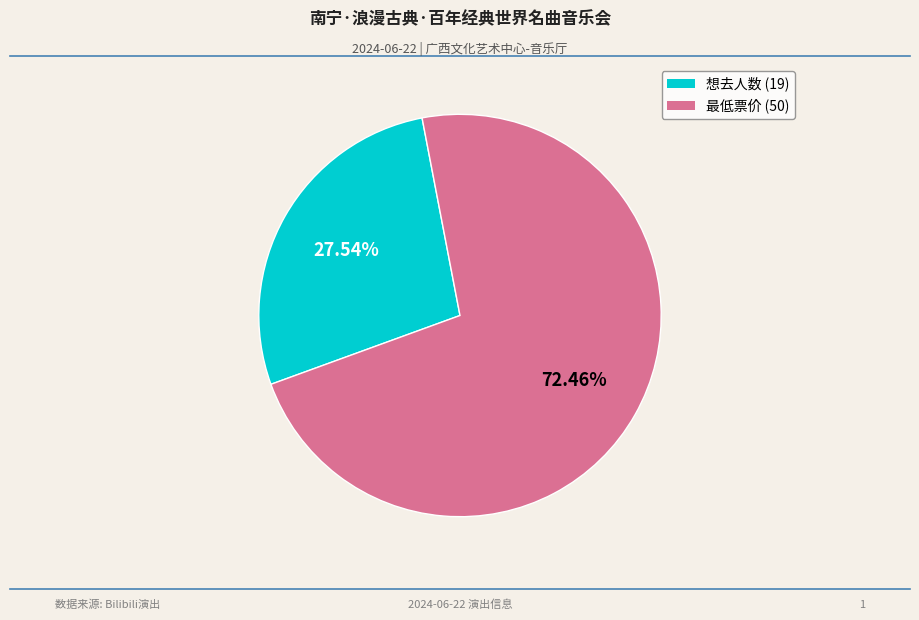

Which slice is the smallest?

想去人数 (19)